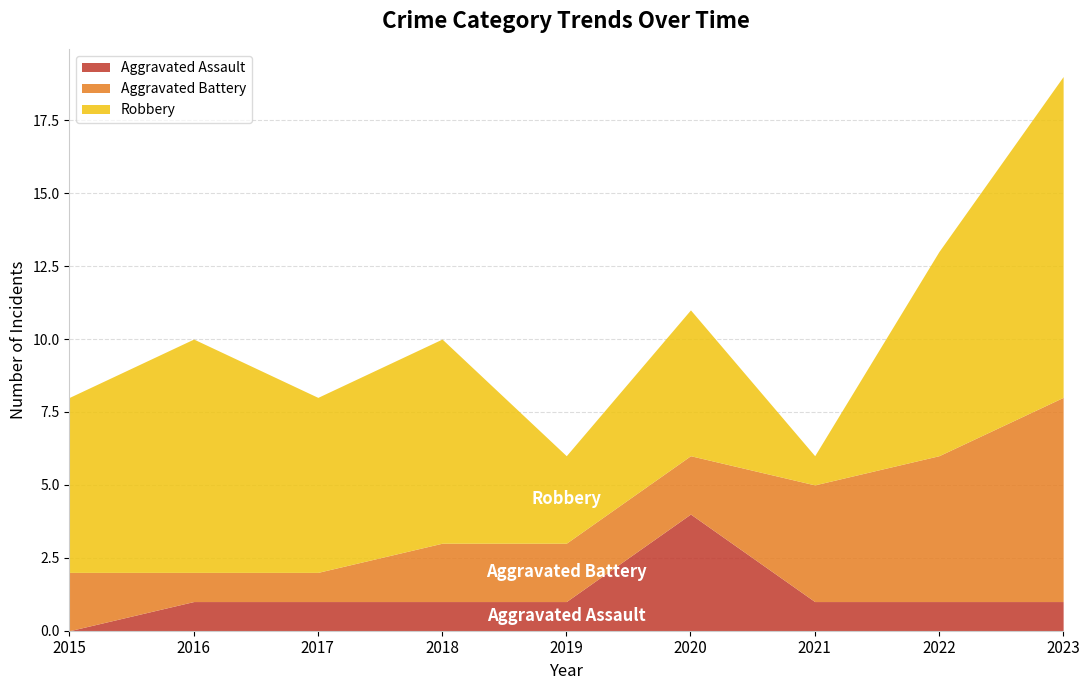

What is the difference between the maximum and minimum values in the Aggravated Battery series?

6